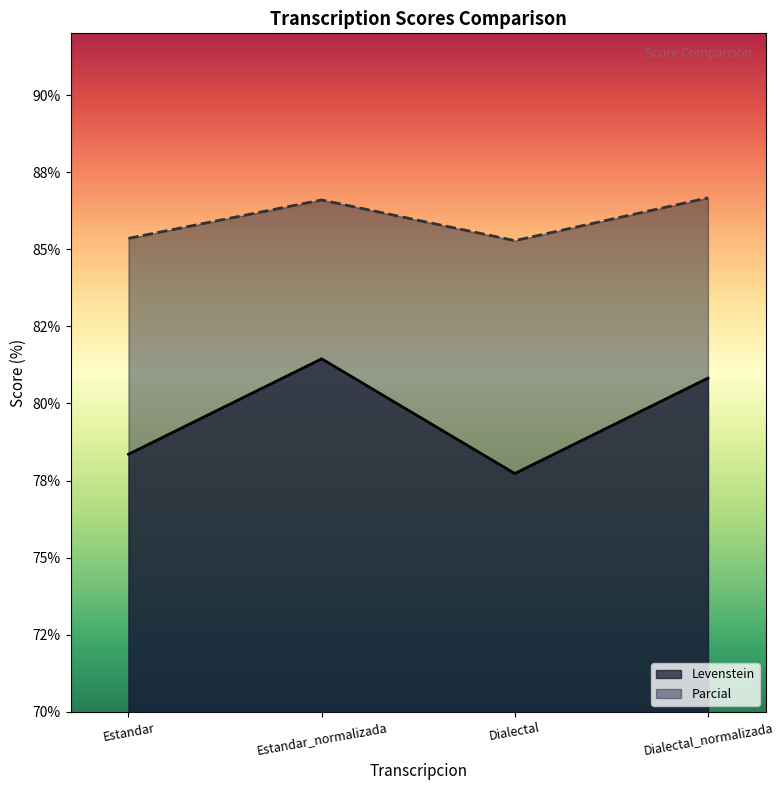

True or false: Levenstein has more than 2 points higher than both neighbors.

False